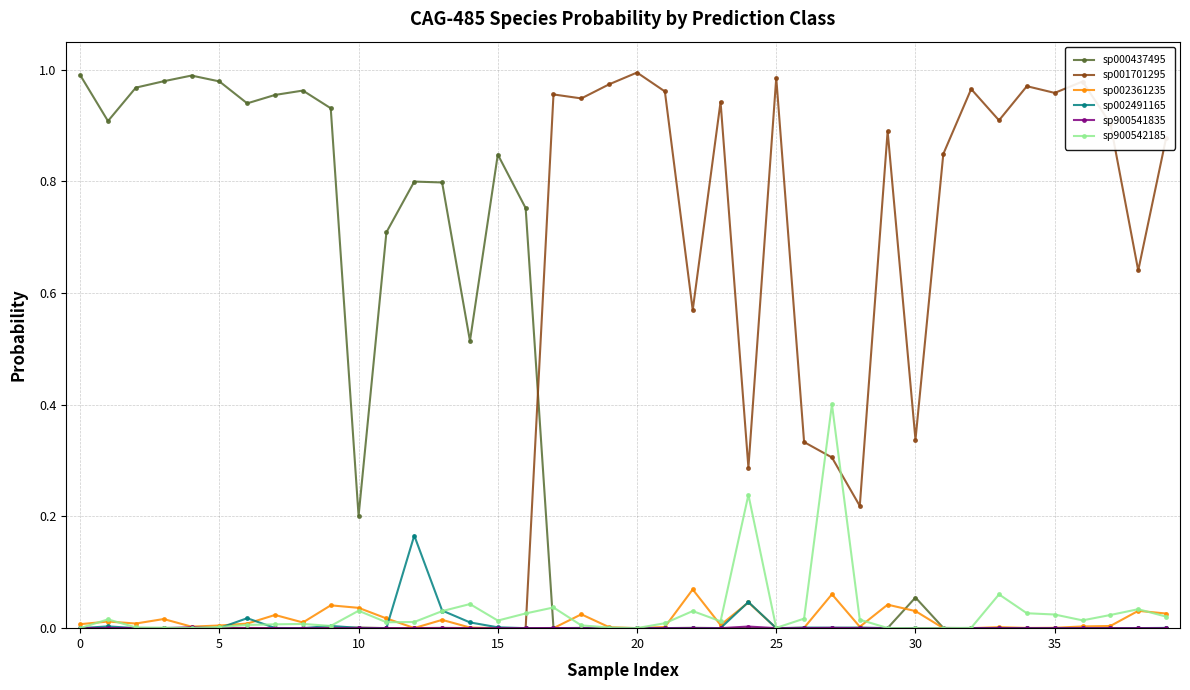

Which series has the largest total across all categories?

sp001701295